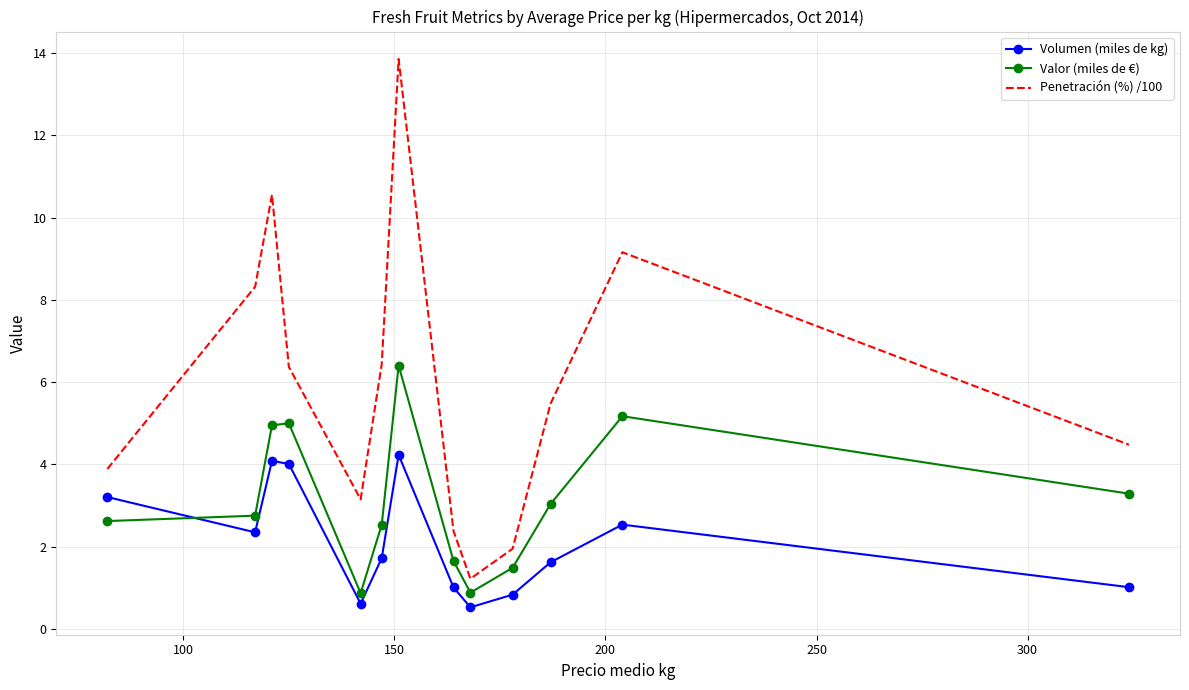

What is the difference between the maximum and minimum values in the Penetración (%) /100 series?

12.6